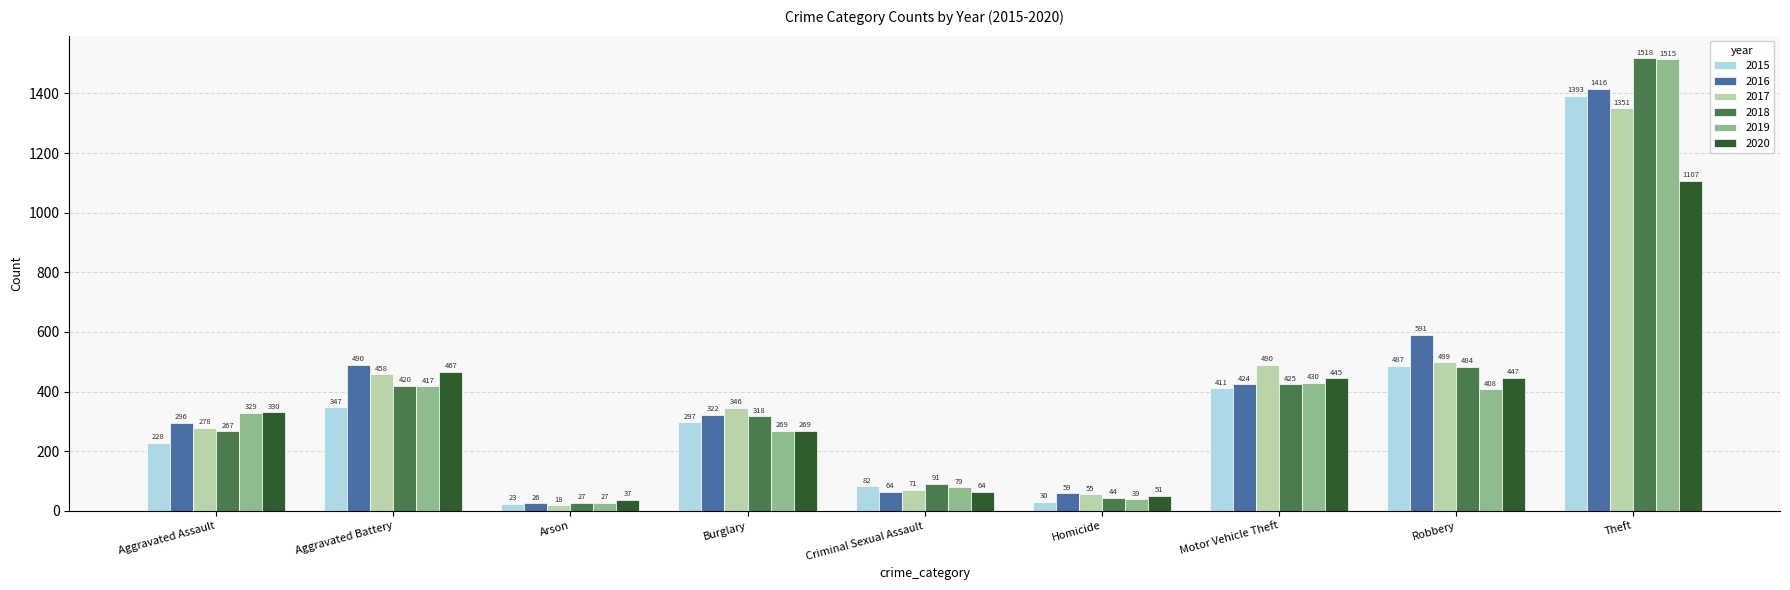

Reading left to right, transcribe all the data shown in this chart.

2015: 228	347	23	297	82	30	411	487	1393
2016: 296	490	26	322	64	59	424	591	1416
2017: 278	458	18	346	71	55	490	499	1351
2018: 267	420	27	318	91	44	425	484	1518
2019: 329	417	27	269	79	39	430	408	1515
2020: 330	467	37	269	64	51	445	447	1107